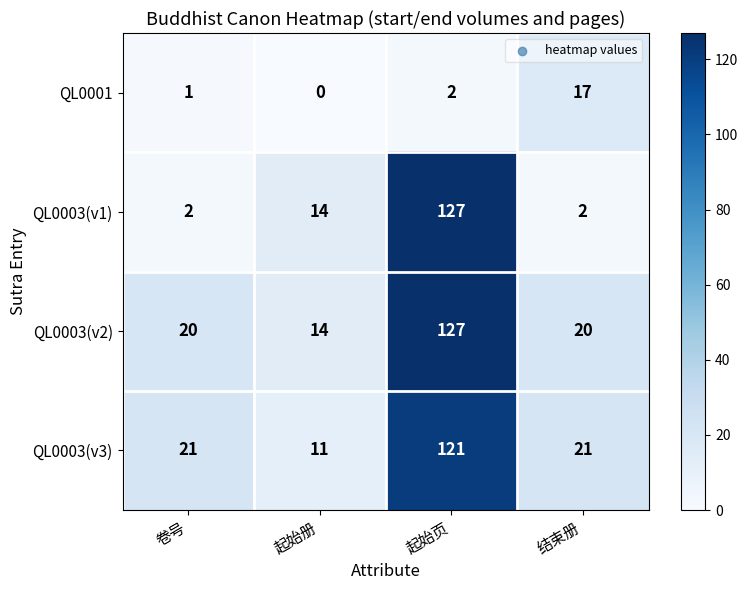

What is the difference between the QL0003(v3) values at 卷号 and 起始页?

100